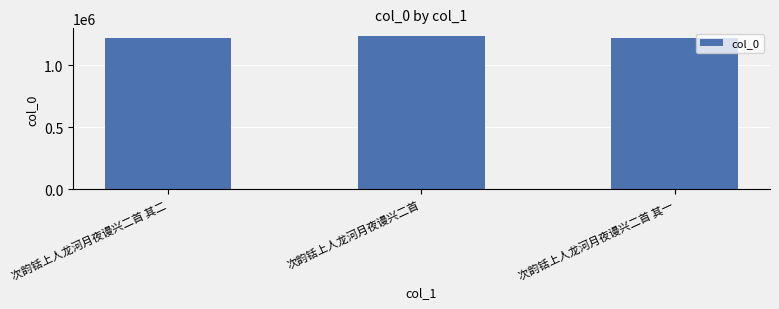

What is the greatest value displayed?

1235156